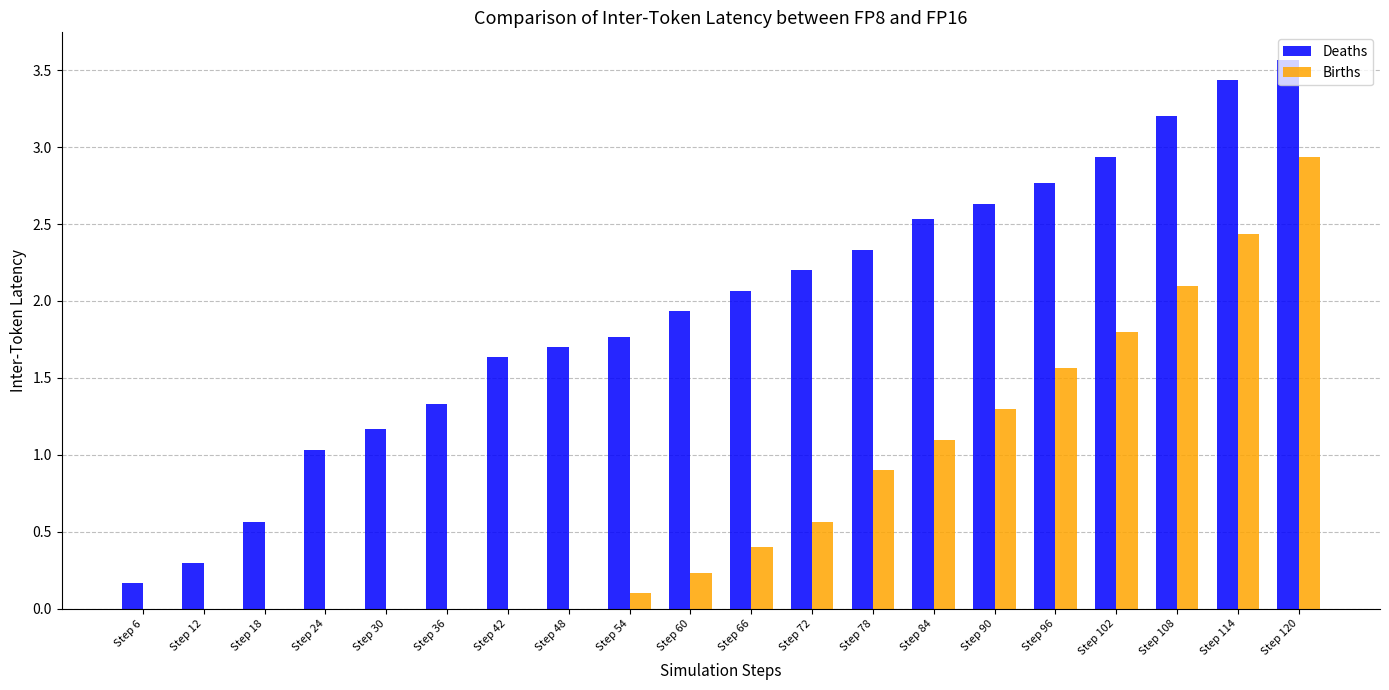

Reading left to right, what are all the values shown in this chart?

Deaths: Step 6=0.2	Step 12=0.3	Step 18=0.6	Step 24=1.0	Step 30=1.2	Step 36=1.3	Step 42=1.6	Step 48=1.7	Step 54=1.8	Step 60=1.9	Step 66=2.1	Step 72=2.2	Step 78=2.3	Step 84=2.5	Step 90=2.6	Step 96=2.8	Step 102=2.9	Step 108=3.2	Step 114=3.4	Step 120=3.6
Births: Step 6=0.0	Step 12=0.0	Step 18=0.0	Step 24=0.0	Step 30=0.0	Step 36=0.0	Step 42=0.0	Step 48=0.0	Step 54=0.1	Step 60=0.2	Step 66=0.4	Step 72=0.6	Step 78=0.9	Step 84=1.1	Step 90=1.3	Step 96=1.6	Step 102=1.8	Step 108=2.1	Step 114=2.4	Step 120=2.9